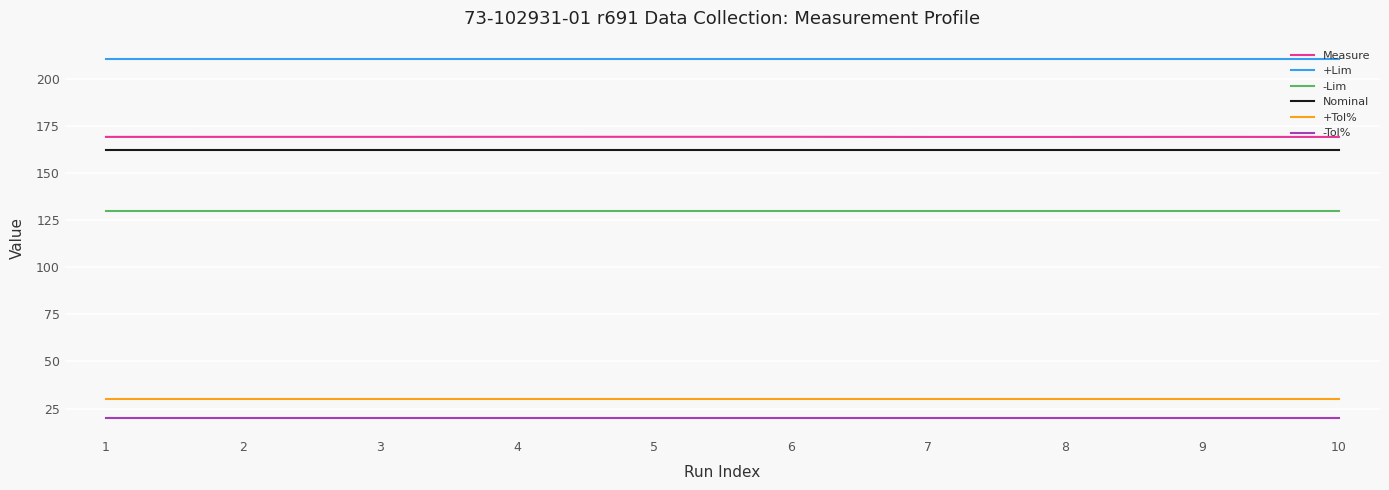

Reading left to right, list all the values displayed in this chart.

Measure: 1=169.1	2=169.1	3=169.1	4=169.1	5=169.1	6=169.1	7=169.1	8=169.1	9=169.1	10=169.1
+Lim: 1=210.6	2=210.6	3=210.6	4=210.6	5=210.6	6=210.6	7=210.6	8=210.6	9=210.6	10=210.6
-Lim: 1=129.6	2=129.6	3=129.6	4=129.6	5=129.6	6=129.6	7=129.6	8=129.6	9=129.6	10=129.6
Nominal: 1=162.0	2=162.0	3=162.0	4=162.0	5=162.0	6=162.0	7=162.0	8=162.0	9=162.0	10=162.0
+Tol%: 1=30.0	2=30.0	3=30.0	4=30.0	5=30.0	6=30.0	7=30.0	8=30.0	9=30.0	10=30.0
-Tol%: 1=20.0	2=20.0	3=20.0	4=20.0	5=20.0	6=20.0	7=20.0	8=20.0	9=20.0	10=20.0